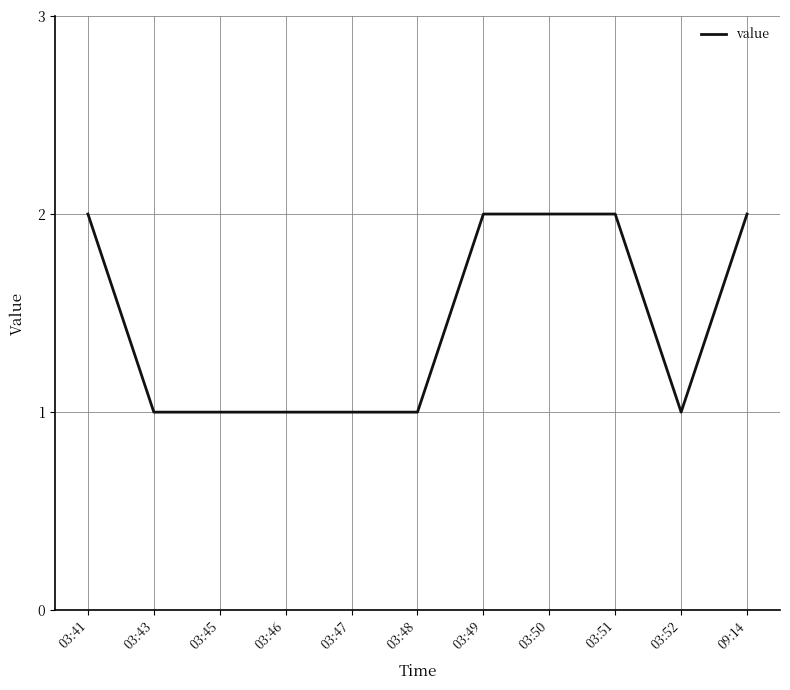

Reading left to right, what are all the values shown in this chart?

03:41=2	03:43=1	03:45=1	03:46=1	03:47=1	03:48=1	03:49=2	03:50=2	03:51=2	03:52=1	09:14=2